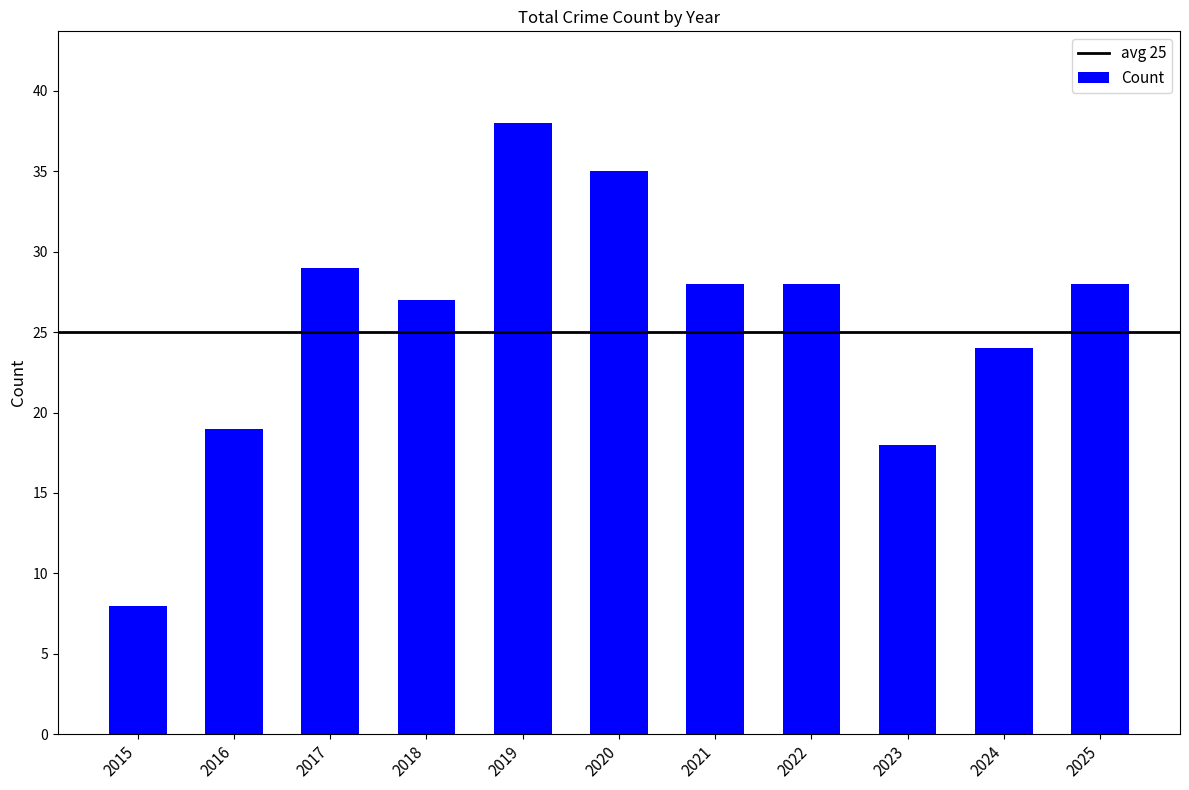

Reading left to right, transcribe all the data shown in this chart.

8	19	29	27	38	35	28	28	18	24	28